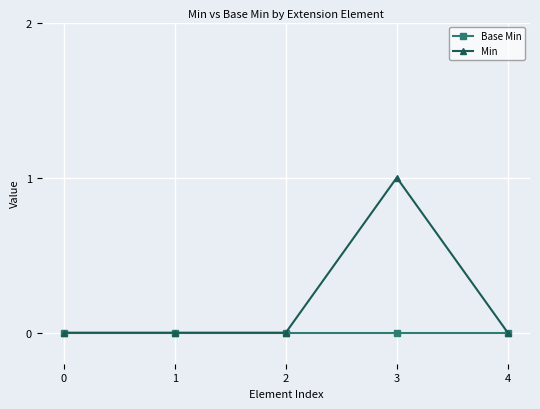

Does the chart display data point markers on the line(s)?

Yes